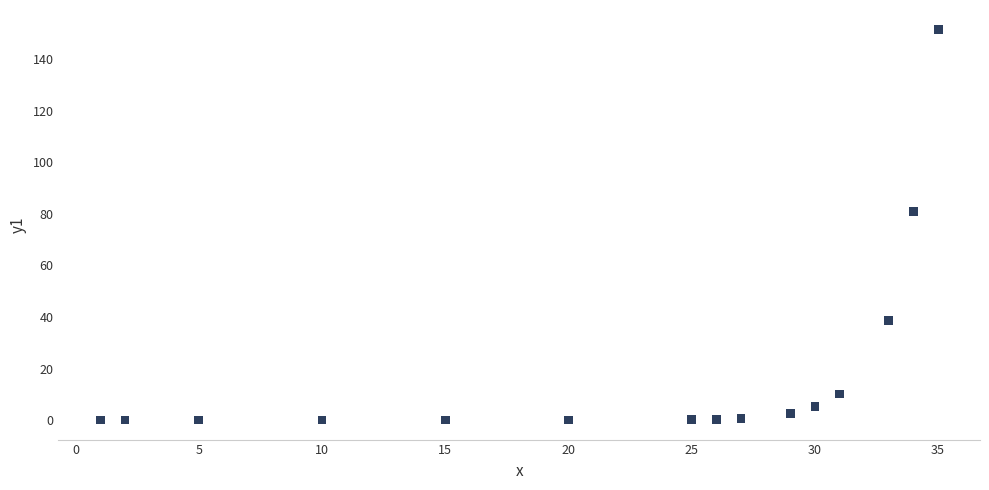

What is the range of Y values (max minus min)?

151.5